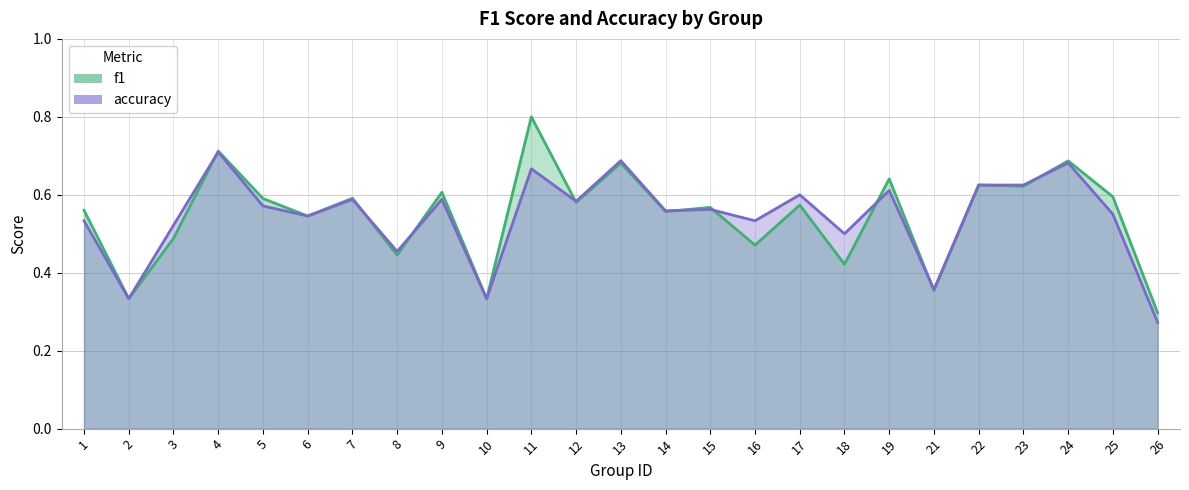

What is the maximum value for f1?

0.8